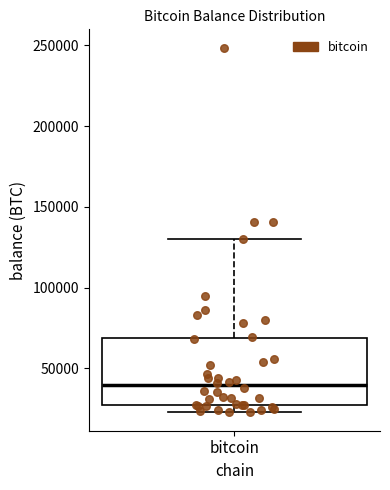

Where is the upper edge of the box for bitcoin on the y-axis? The values are not printed on the chart, so give them approximately, as read against the axis.

70000